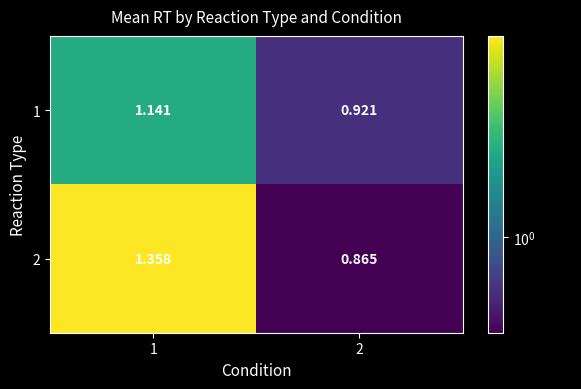

How many categories are shown in the chart?

2